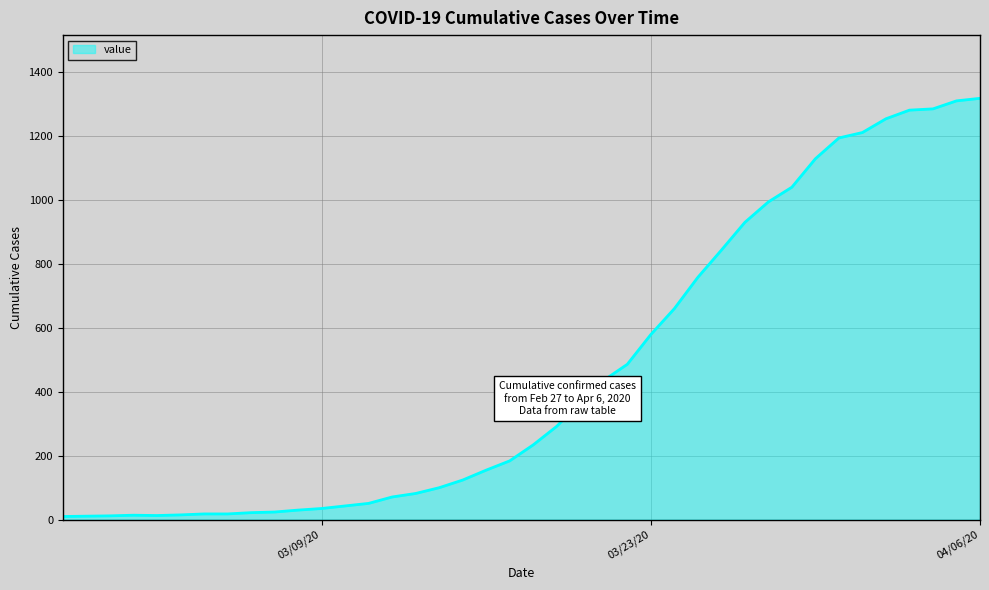

What is the greatest value displayed?

1318